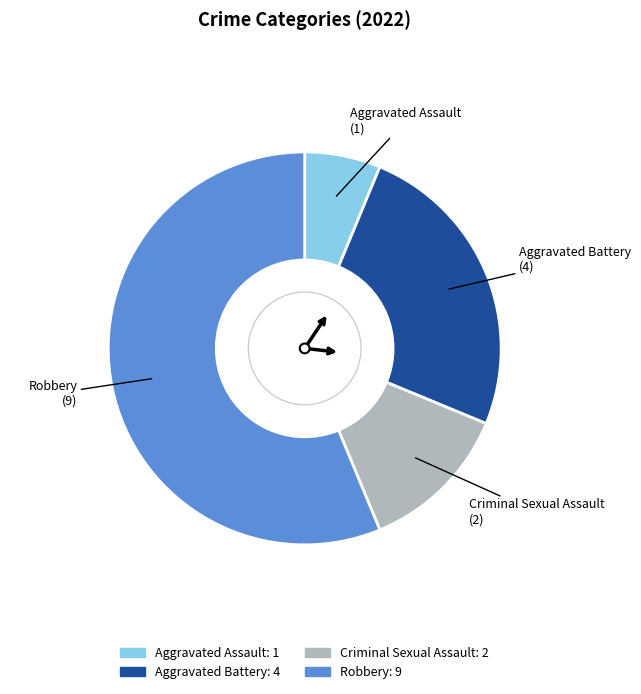

Approximately how many times larger is the value at Aggravated Assault compared to Criminal Sexual Assault?

0.5